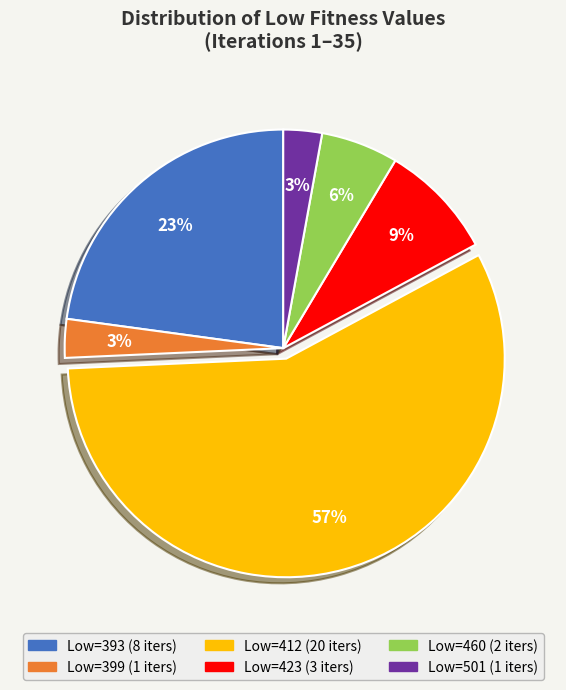

Is there any slice that represents more than half of the pie?

Yes